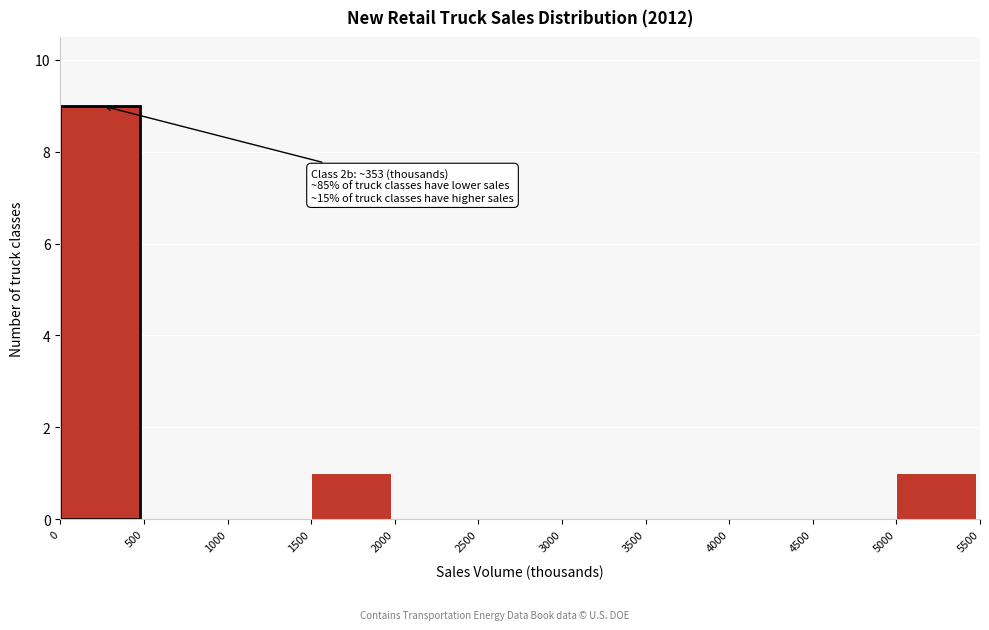

Over which range of the x-axis is the bar tallest?

0 to 500